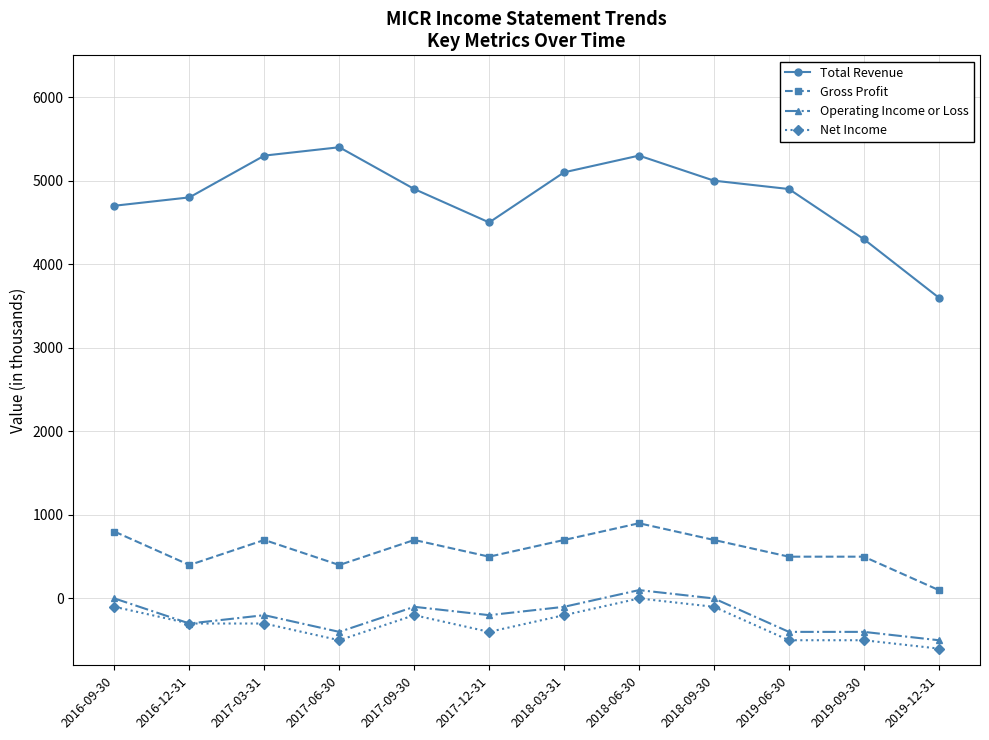

How many values in the Total Revenue series are below 4900?

5